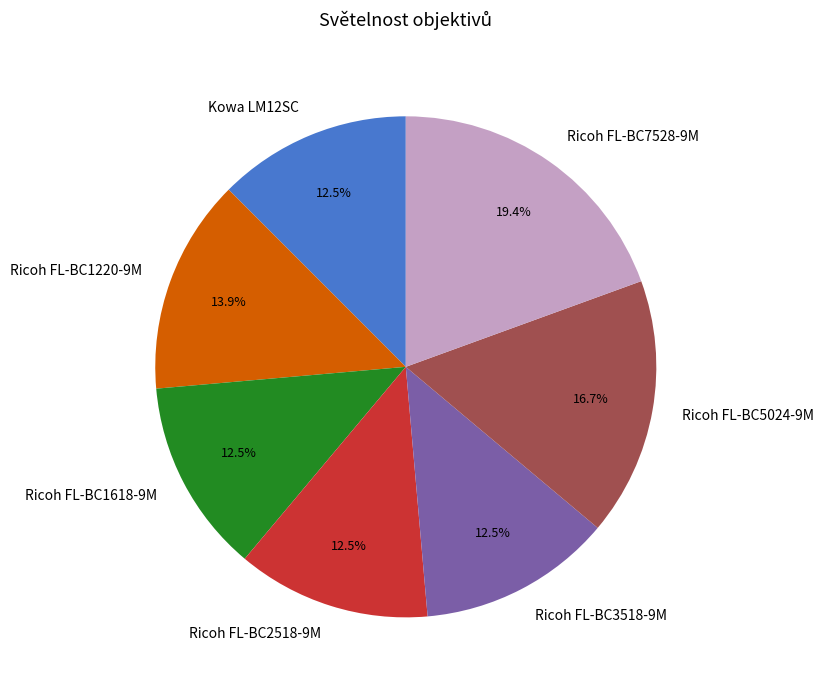

Between Ricoh FL-BC1220-9M and Ricoh FL-BC1618-9M, which is larger?

Ricoh FL-BC1220-9M